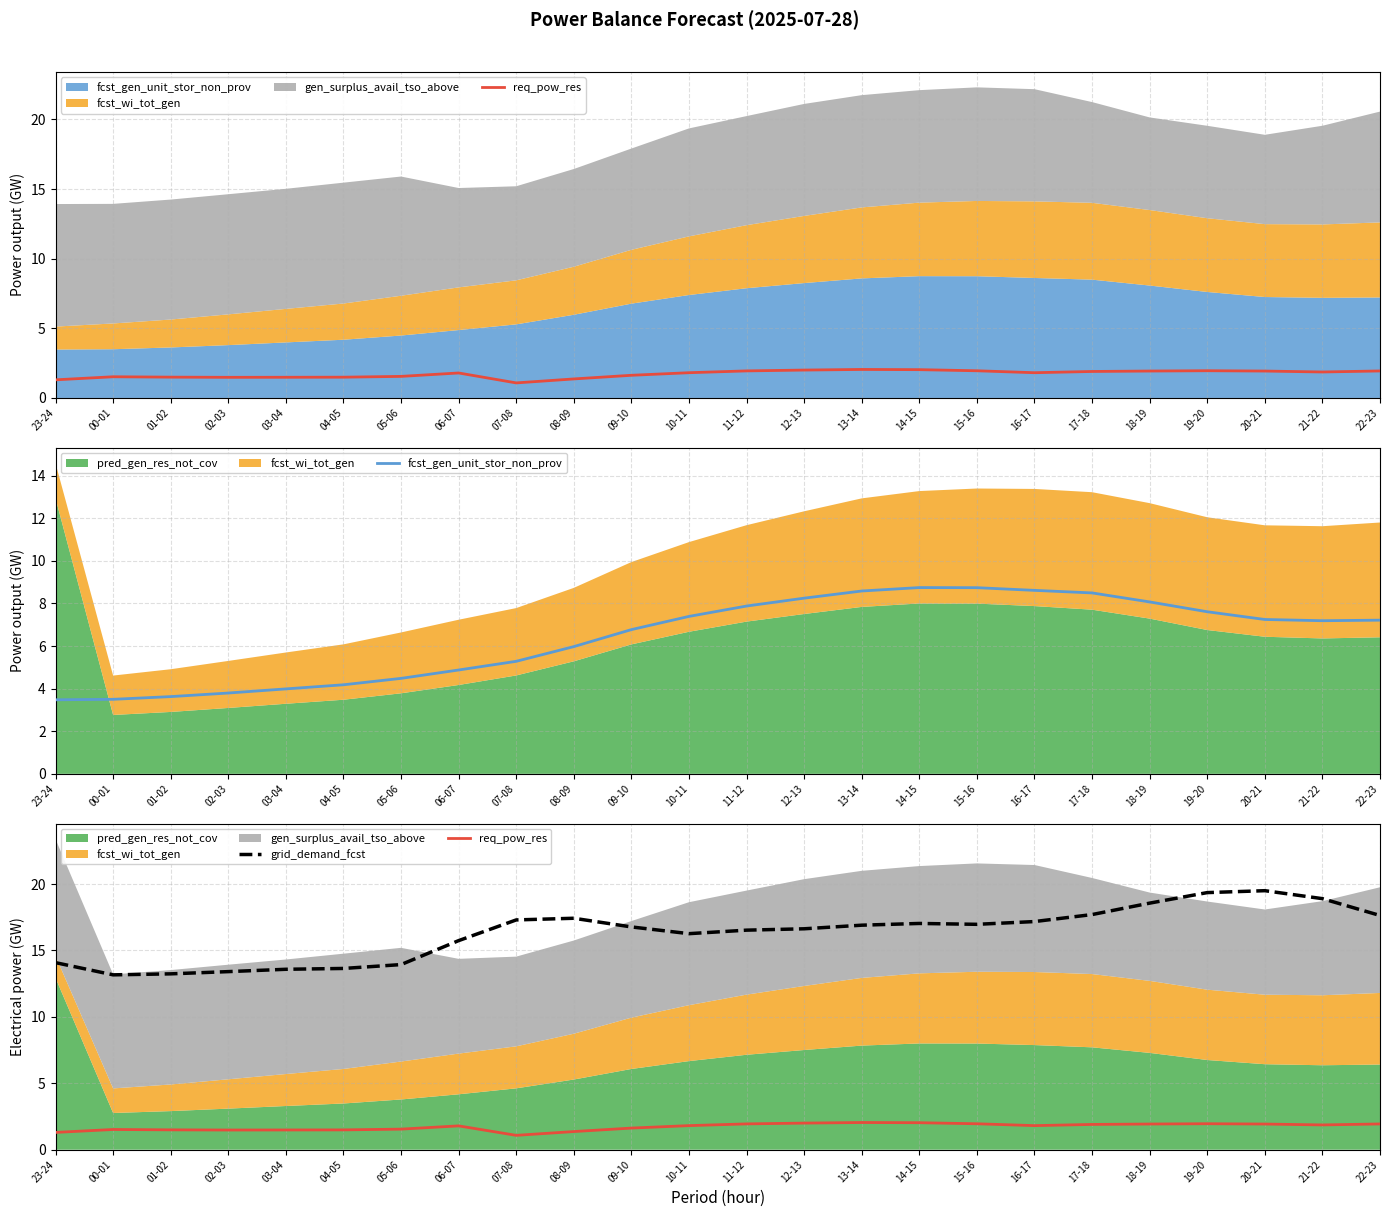

What is the difference between the highest and lowest values at 01-02?

11.7